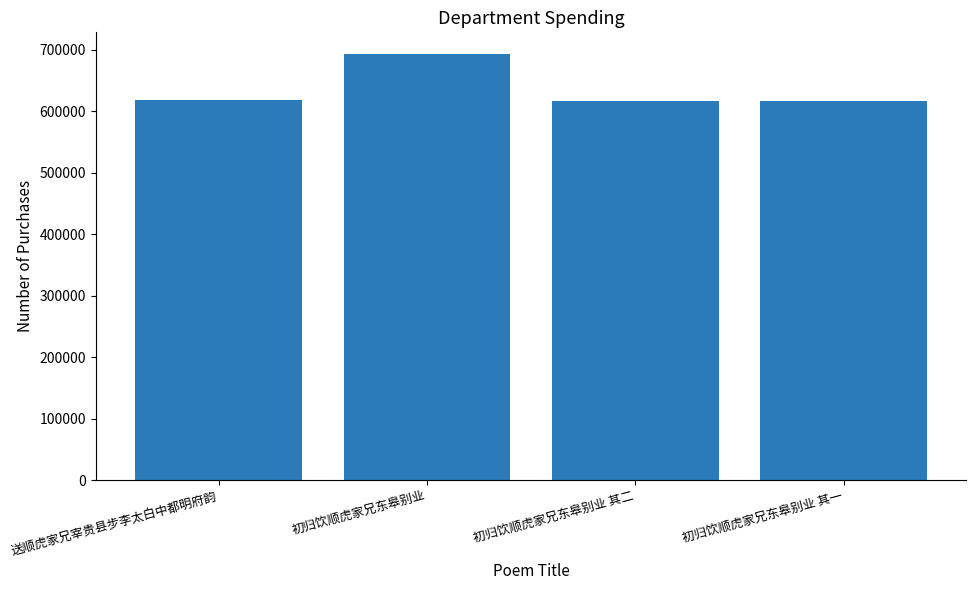

Between 送顺虎家兄宰贵县步李太白中都明府韵 and 初归饮顺虎家兄东皋别业, which is larger?

初归饮顺虎家兄东皋别业